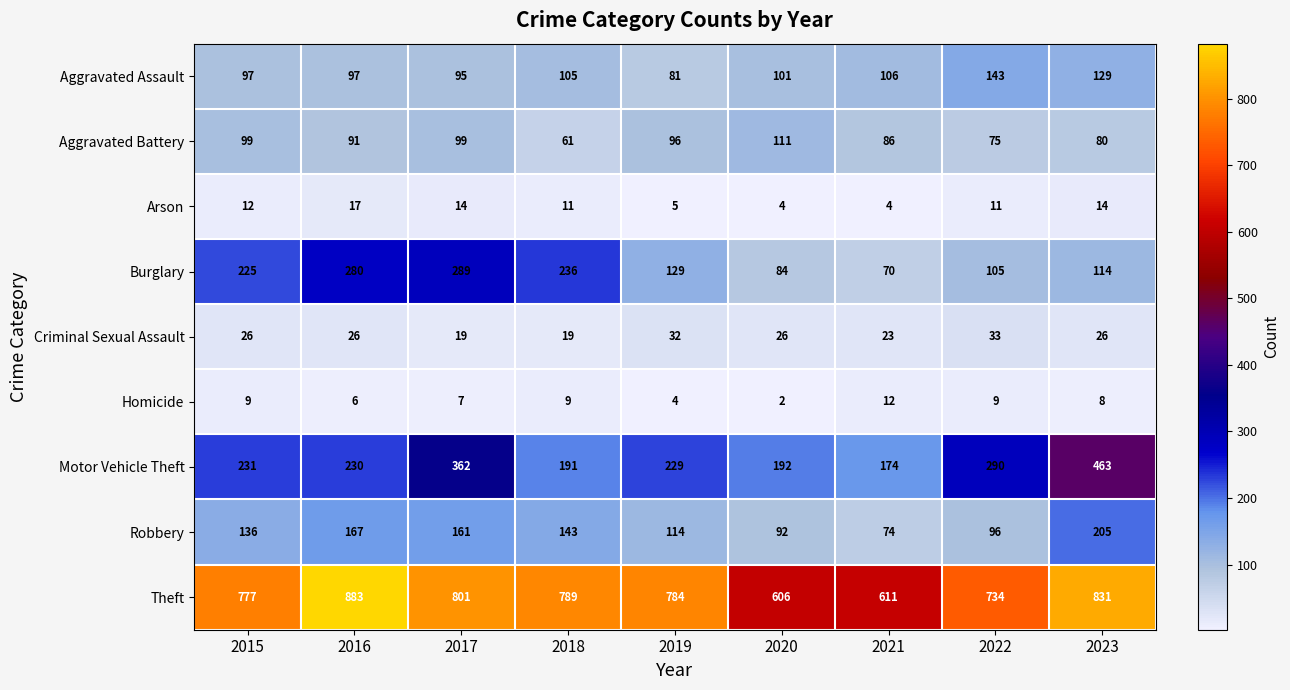

At which label is Aggravated Battery closest to 86?

2021